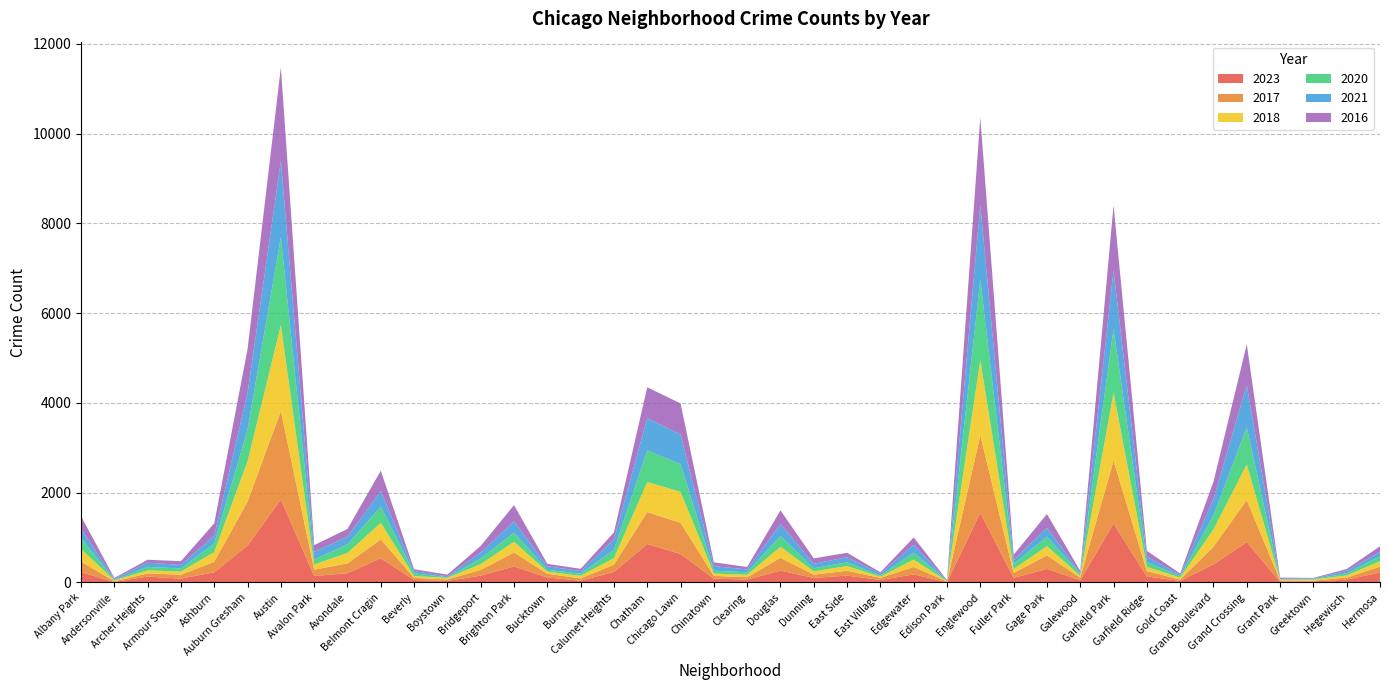

Reading left to right, extract all data points from this chart.

2023: Albany Park=231	Andersonville=11	Archer Heights=132	Armour Square=87	Ashburn=228	Auburn Gresham=824	Austin=1853	Avalon Park=144	Avondale=208	Belmont Cragin=540	Beverly=56	Boystown=35	Bridgeport=153	Brighton Park=358	Bucktown=111	Burnside=39	Calumet Heights=236	Chatham=858	Chicago Lawn=635	Chinatown=84	Clearing=68	Douglas=265	Dunning=103	East Side=153	East Village=57	Edgewater=180	Edison Park=10	Englewood=1556	Fuller Park=102	Gage Park=304	Galewood=49	Garfield Park=1316	Garfield Ridge=135	Gold Coast=35	Grand Boulevard=404	Grand Crossing=901	Grant Park=16	Greektown=22	Hegewisch=66	Hermosa=220
2017: Albany Park=235	Andersonville=17	Archer Heights=69	Armour Square=87	Ashburn=233	Auburn Gresham=978	Austin=1972	Avalon Park=142	Avondale=218	Belmont Cragin=420	Beverly=46	Boystown=33	Bridgeport=128	Brighton Park=309	Bucktown=85	Burnside=50	Calumet Heights=162	Chatham=711	Chicago Lawn=695	Chinatown=63	Clearing=49	Douglas=285	Dunning=72	East Side=108	East Village=46	Edgewater=166	Edison Park=12	Englewood=1726	Fuller Park=110	Gage Park=301	Galewood=58	Garfield Park=1401	Garfield Ridge=119	Gold Coast=31	Grand Boulevard=392	Grand Crossing=936	Grant Park=30	Greektown=20	Hegewisch=43	Hermosa=134
2018: Albany Park=281	Andersonville=19	Archer Heights=69	Armour Square=69	Ashburn=218	Auburn Gresham=898	Austin=1912	Avalon Park=115	Avondale=233	Belmont Cragin=369	Beverly=41	Boystown=34	Bridgeport=129	Brighton Park=240	Bucktown=47	Burnside=60	Calumet Heights=145	Chatham=670	Chicago Lawn=691	Chinatown=52	Clearing=55	Douglas=246	Dunning=74	East Side=105	East Village=26	Edgewater=164	Edison Park=9	Englewood=1672	Fuller Park=87	Gage Park=205	Galewood=42	Garfield Park=1510	Garfield Ridge=94	Gold Coast=43	Grand Boulevard=388	Grand Crossing=794	Grant Park=15	Greektown=24	Hegewisch=49	Hermosa=118
2020: Albany Park=246	Andersonville=8	Archer Heights=78	Armour Square=70	Ashburn=193	Auburn Gresham=708	Austin=1959	Avalon Park=113	Avondale=188	Belmont Cragin=365	Beverly=62	Boystown=14	Bridgeport=124	Brighton Park=203	Bucktown=41	Burnside=47	Calumet Heights=185	Chatham=703	Chicago Lawn=618	Chinatown=63	Clearing=56	Douglas=242	Dunning=69	East Side=85	East Village=24	Edgewater=157	Edison Park=5	Englewood=1801	Fuller Park=112	Gage Park=213	Galewood=43	Garfield Park=1426	Garfield Ridge=109	Gold Coast=28	Grand Boulevard=313	Grand Crossing=828	Grant Park=7	Greektown=11	Hegewisch=46	Hermosa=114
2021: Albany Park=203	Andersonville=25	Archer Heights=94	Armour Square=79	Ashburn=171	Auburn Gresham=811	Austin=1695	Avalon Park=168	Avondale=174	Belmont Cragin=346	Beverly=49	Boystown=21	Bridgeport=134	Brighton Park=251	Bucktown=77	Burnside=60	Calumet Heights=231	Chatham=722	Chicago Lawn=661	Chinatown=103	Clearing=63	Douglas=262	Dunning=100	East Side=114	East Village=43	Edgewater=175	Edison Park=6	Englewood=1660	Fuller Park=89	Gage Park=197	Galewood=25	Garfield Park=1303	Garfield Ridge=123	Gold Coast=31	Grand Boulevard=363	Grand Crossing=941	Grant Park=15	Greektown=14	Hegewisch=54	Hermosa=97
2016: Albany Park=282	Andersonville=20	Archer Heights=65	Armour Square=83	Ashburn=276	Auburn Gresham=983	Austin=2086	Avalon Park=151	Avondale=172	Belmont Cragin=451	Beverly=40	Boystown=39	Bridgeport=147	Brighton Park=363	Bucktown=55	Burnside=49	Calumet Heights=157	Chatham=686	Chicago Lawn=690	Chinatown=84	Clearing=55	Douglas=308	Dunning=119	East Side=97	East Village=32	Edgewater=162	Edison Park=12	Englewood=1948	Fuller Park=118	Gage Park=305	Galewood=42	Garfield Park=1448	Garfield Ridge=126	Gold Coast=33	Grand Boulevard=384	Grand Crossing=908	Grant Park=26	Greektown=11	Hegewisch=42	Hermosa=124